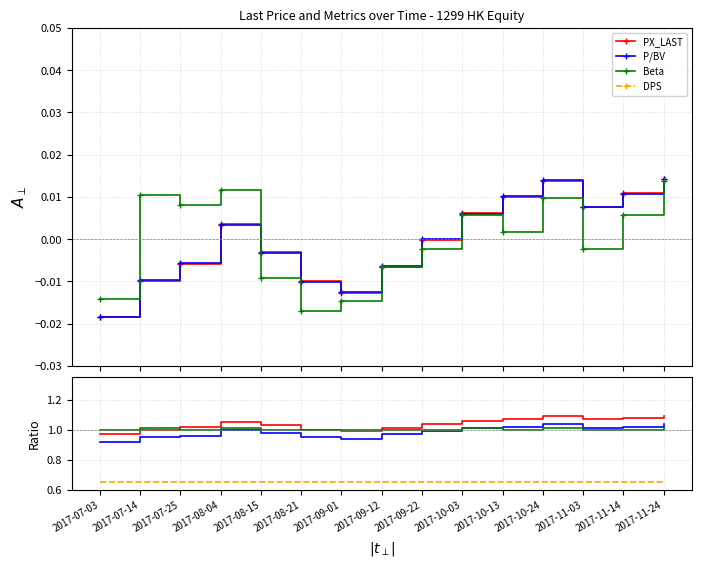

How many lines are shown in the chart?

4